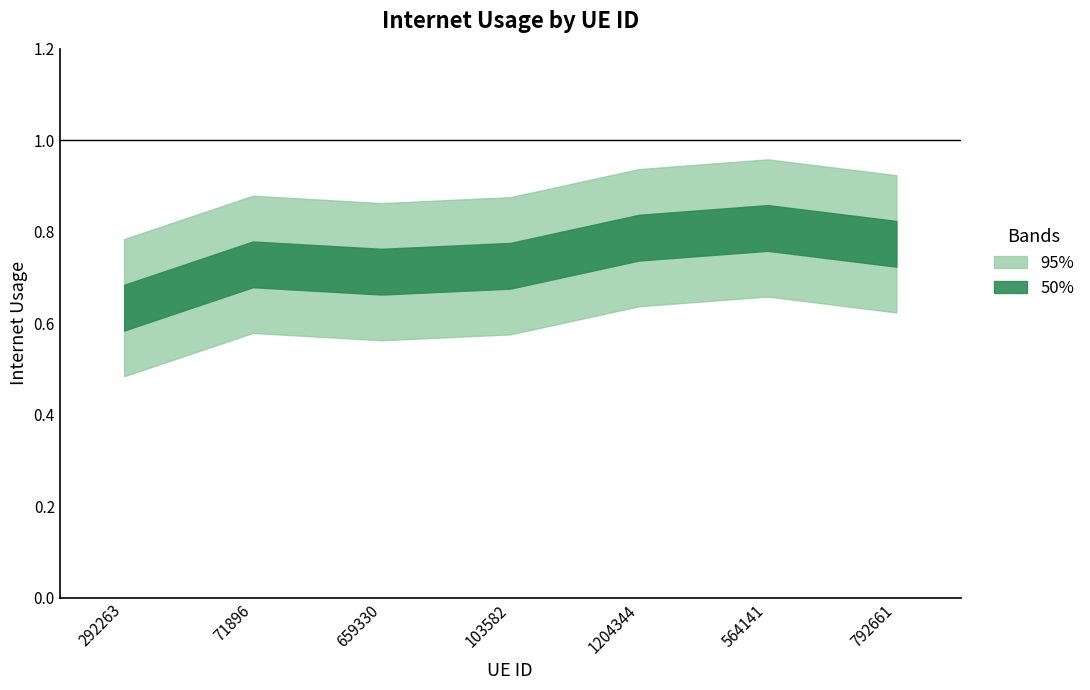

Rank the categories by value from lowest to highest.

292263, 659330, 103582, 71896, 792661, 1204344, 564141